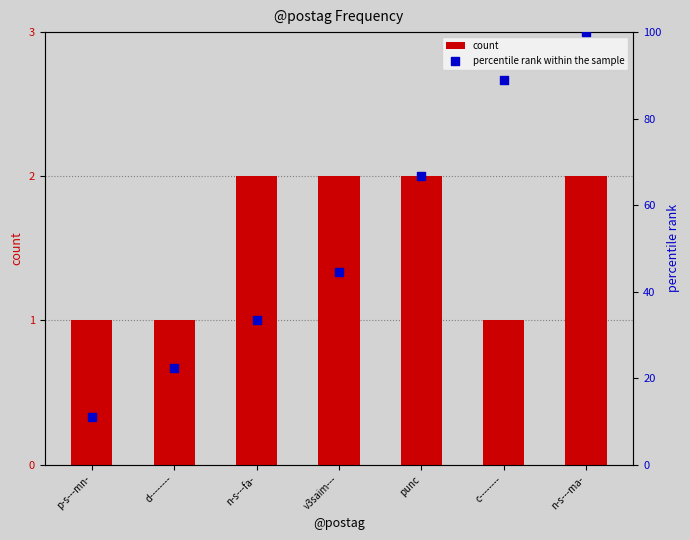

At how many categories does at least one series exceed 55?

3